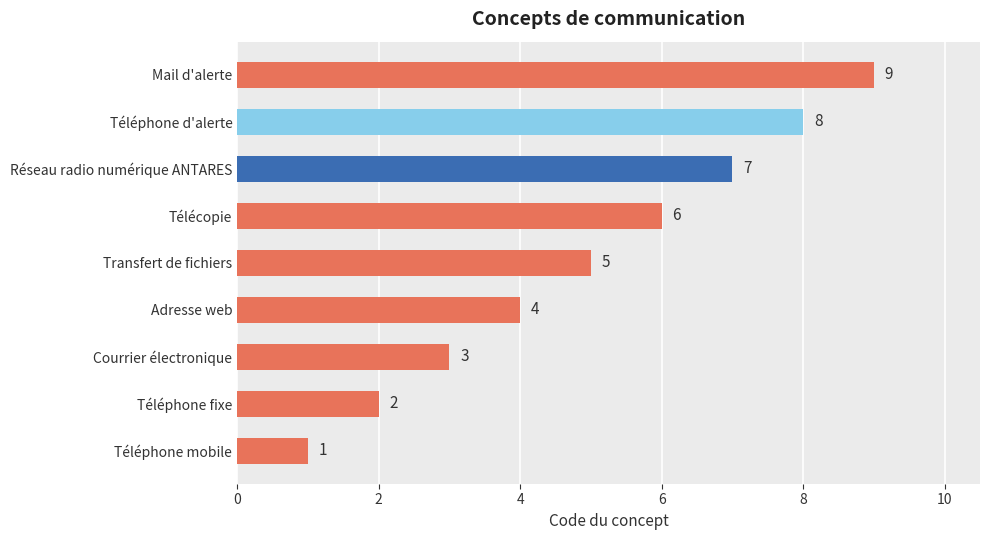

Approximately how many times larger is the value at Télécopie compared to Téléphone mobile?

6.0